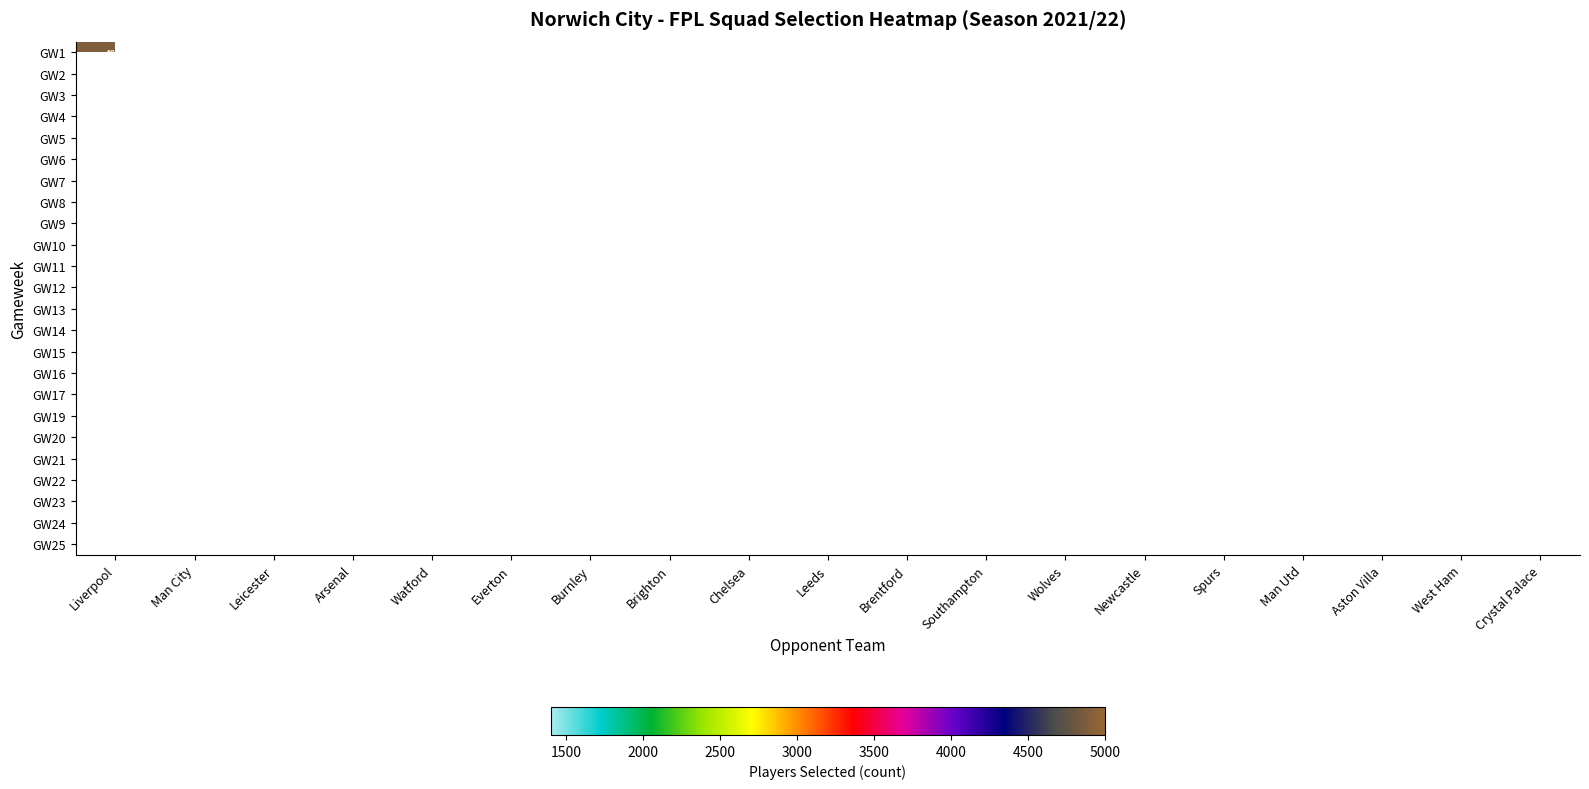

What is the spread (max minus min) of values at Man City?

4763